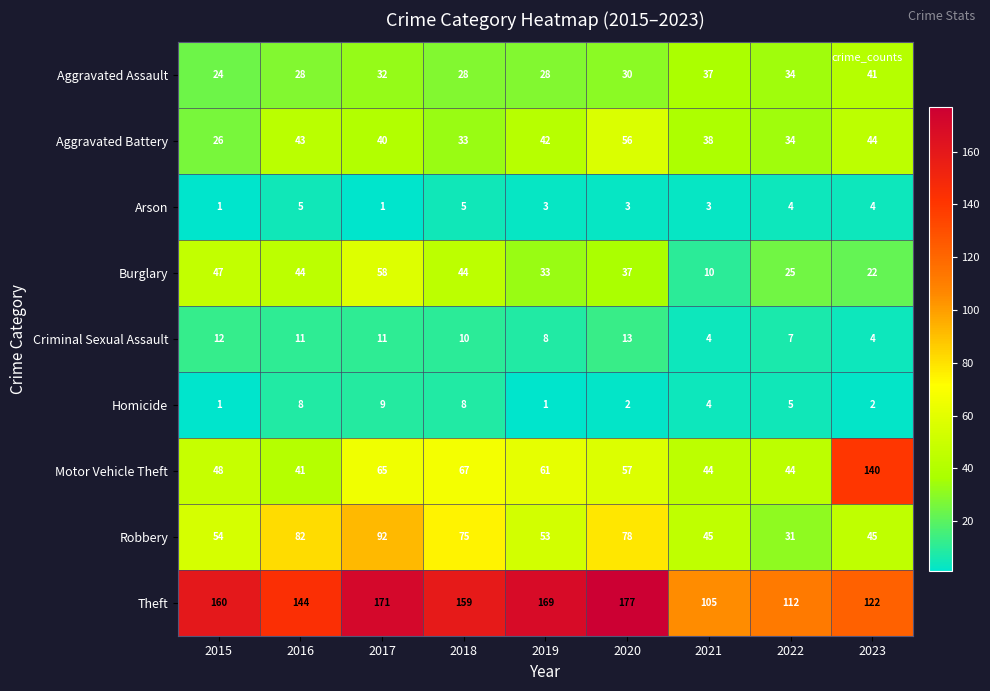

What is the greatest value displayed?

177